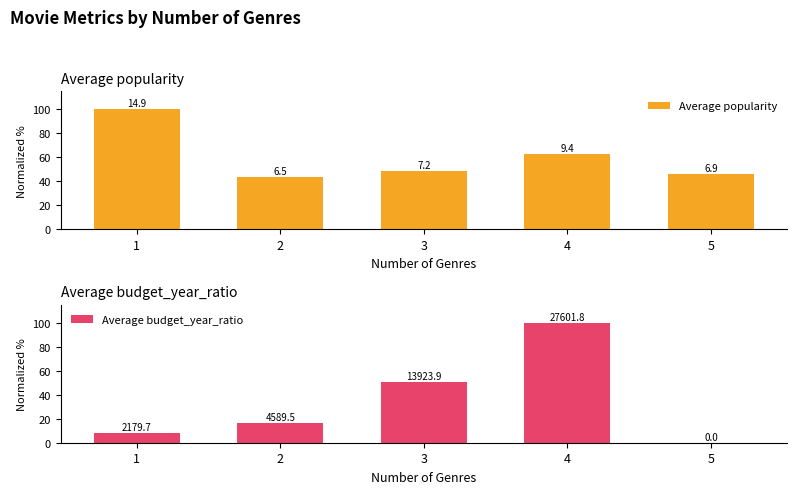

Which series has the largest total across all categories?

Average popularity